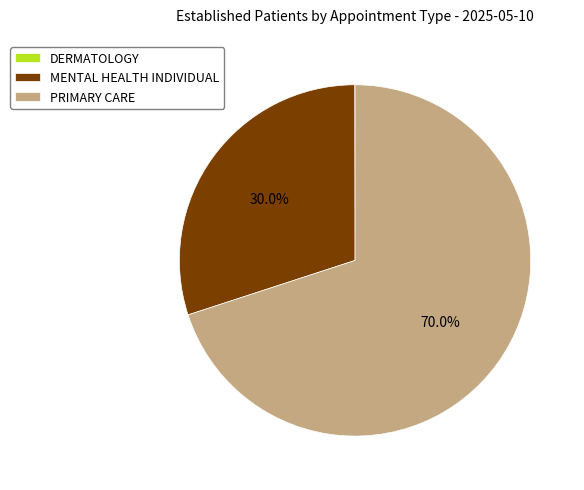

Combined, what portion of the pie is PRIMARY CARE and MENTAL HEALTH INDIVIDUAL?

100.0%